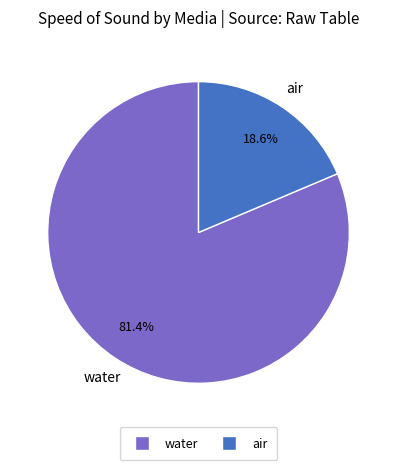

Does air account for over 50% of the chart?

No